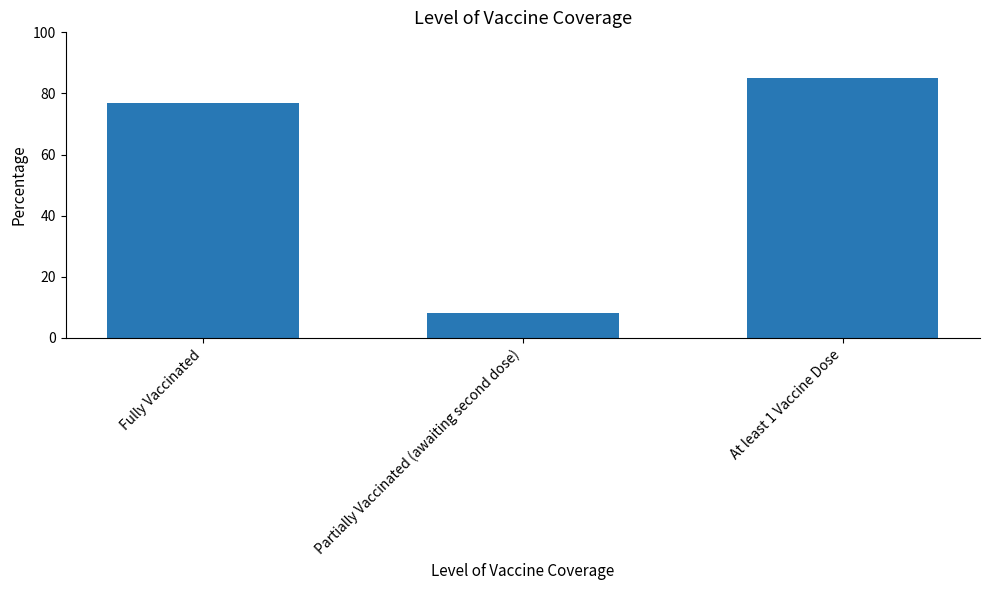

Where does the data first go above 76?

Fully Vaccinated